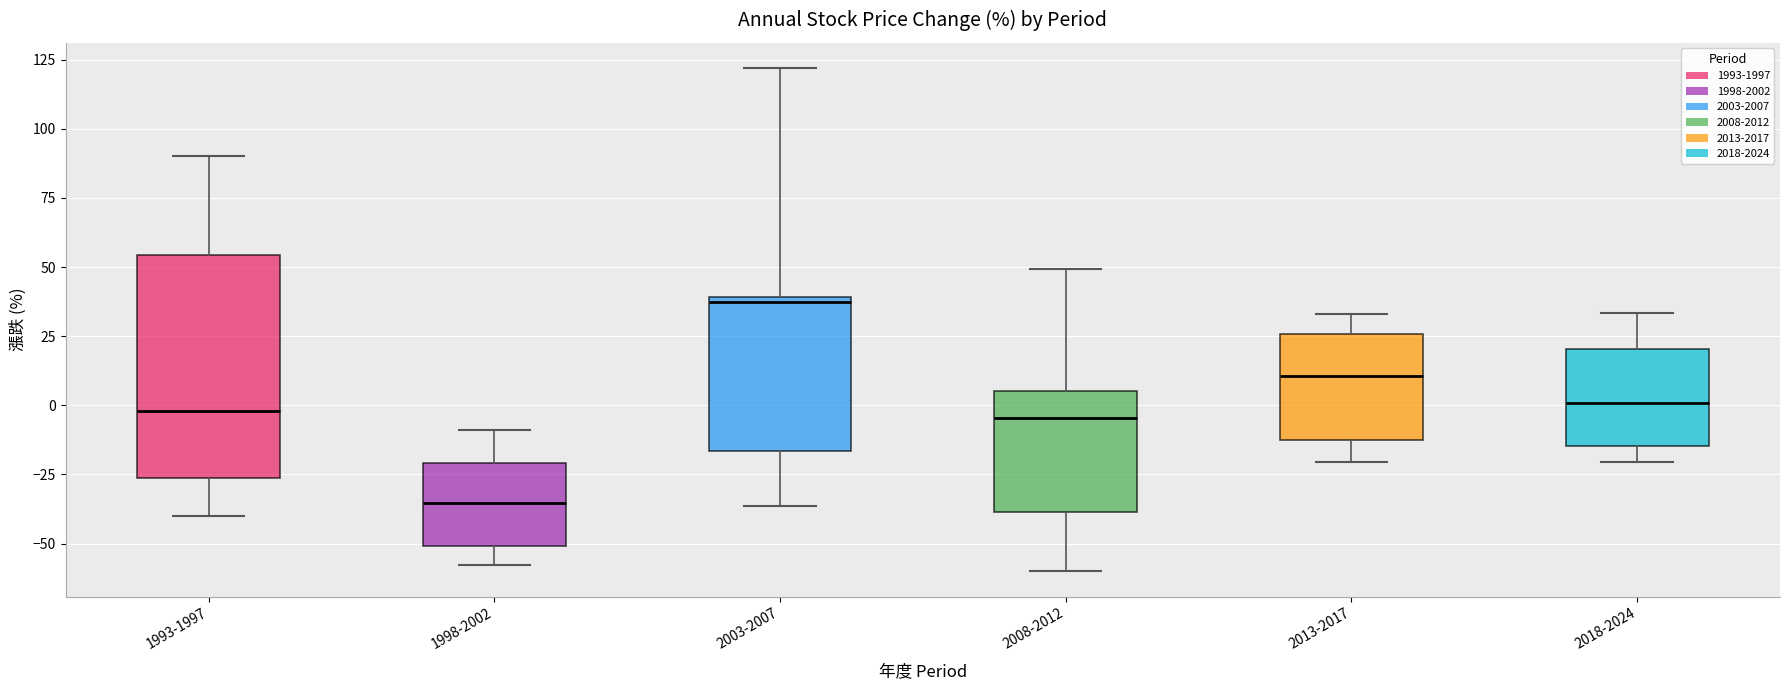

Comparing the boxes themselves (not the whiskers), which one is the tallest?

1993-1997